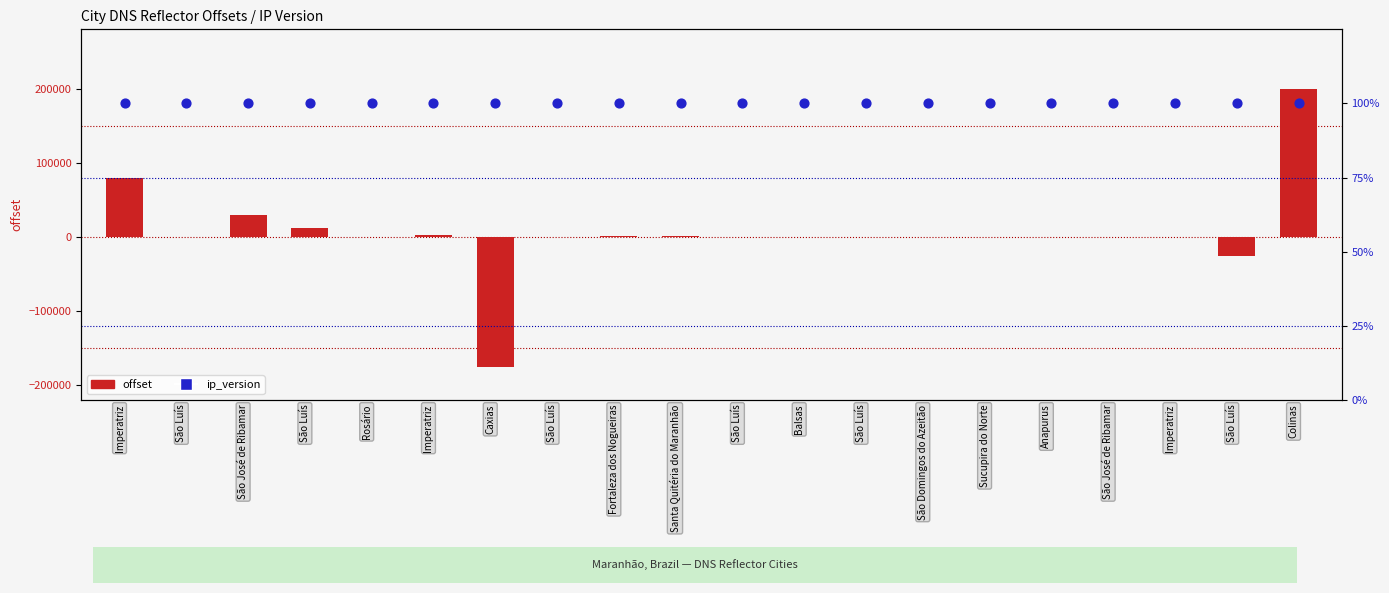

At how many categories does at least one series exceed 124354?

1